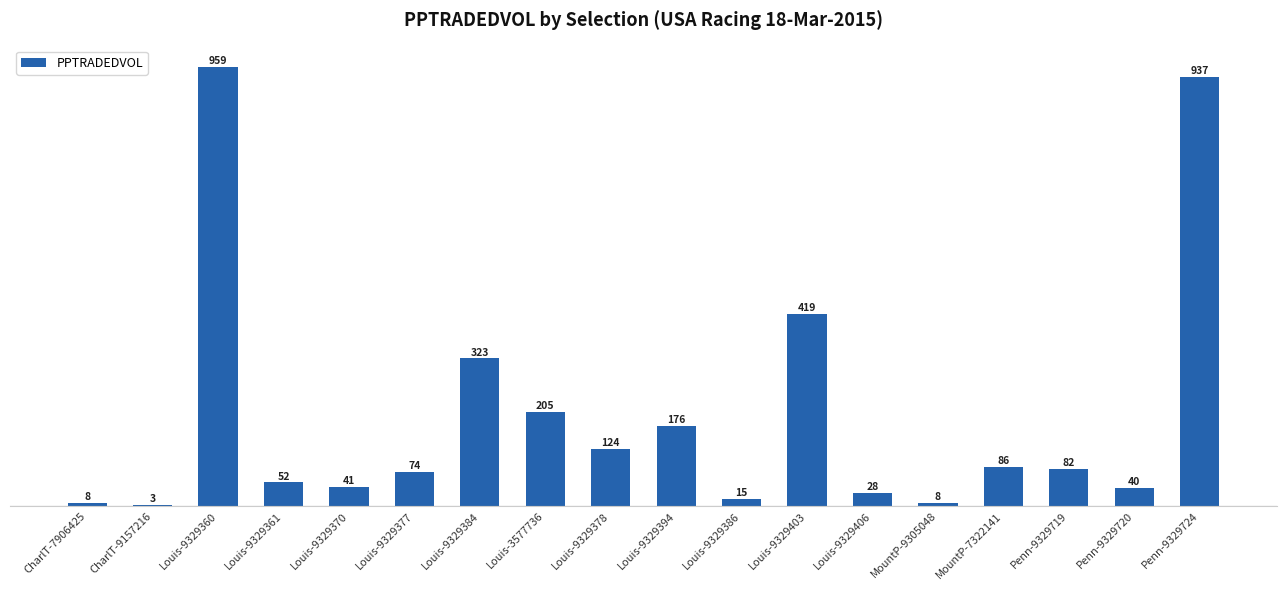

What is the ratio of the value at MountP-9305048 to the value at CharlT-9157216?

2.7